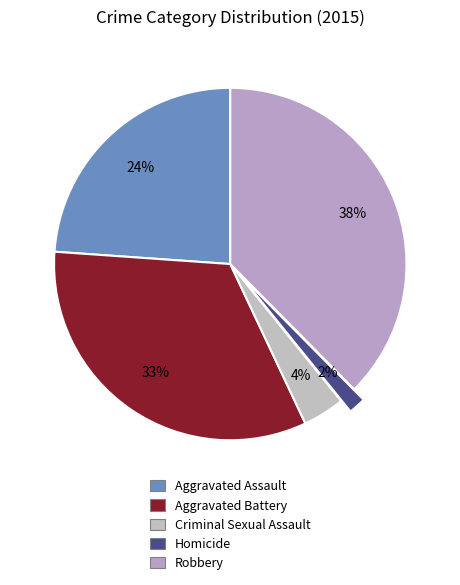

To the nearest percent, what is the combined percentage of Criminal Sexual Assault and Aggravated Assault?

28%